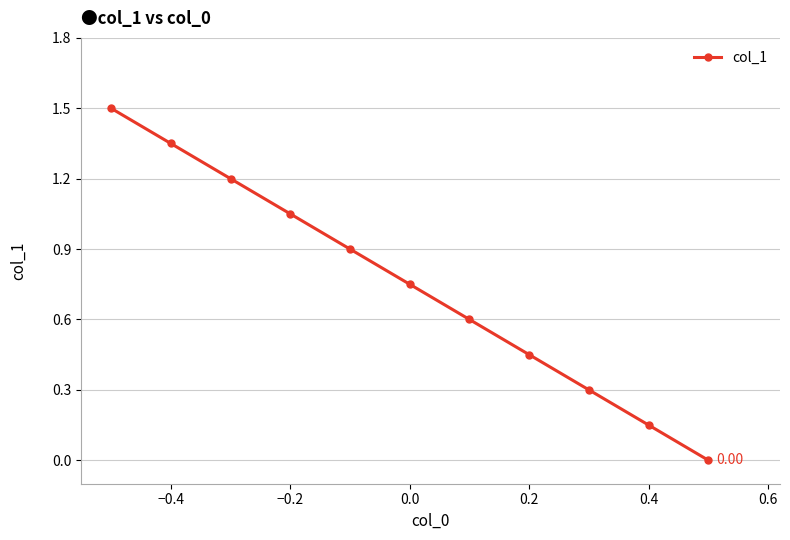

True or false: there are more than 0 points higher than both neighbors.

False